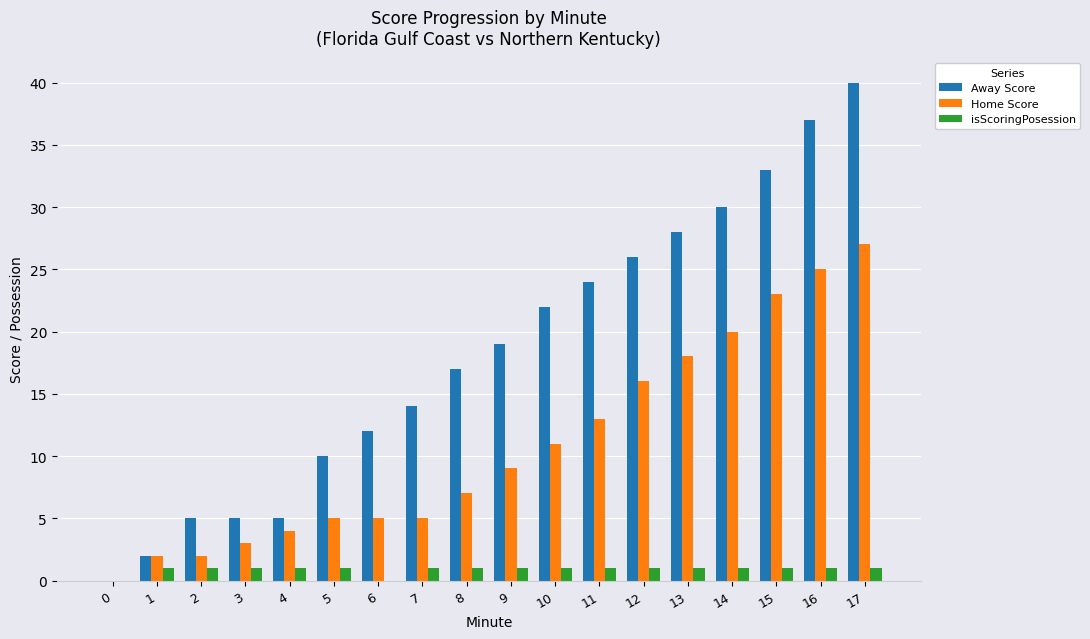

How many values in Home Score are above zero?

17